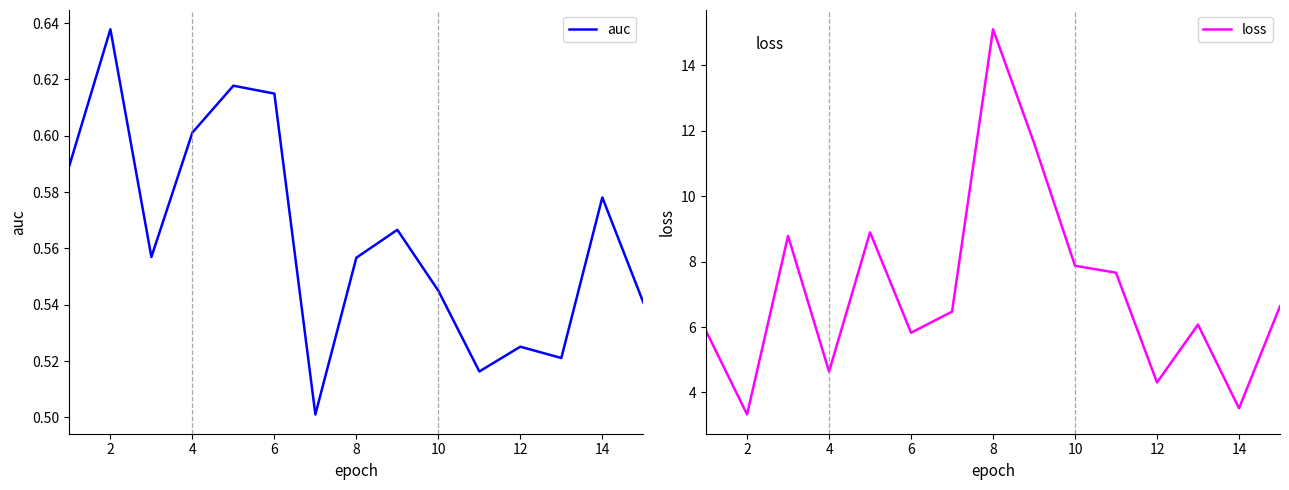

List the series in order of their peak value, lowest first.

auc, loss